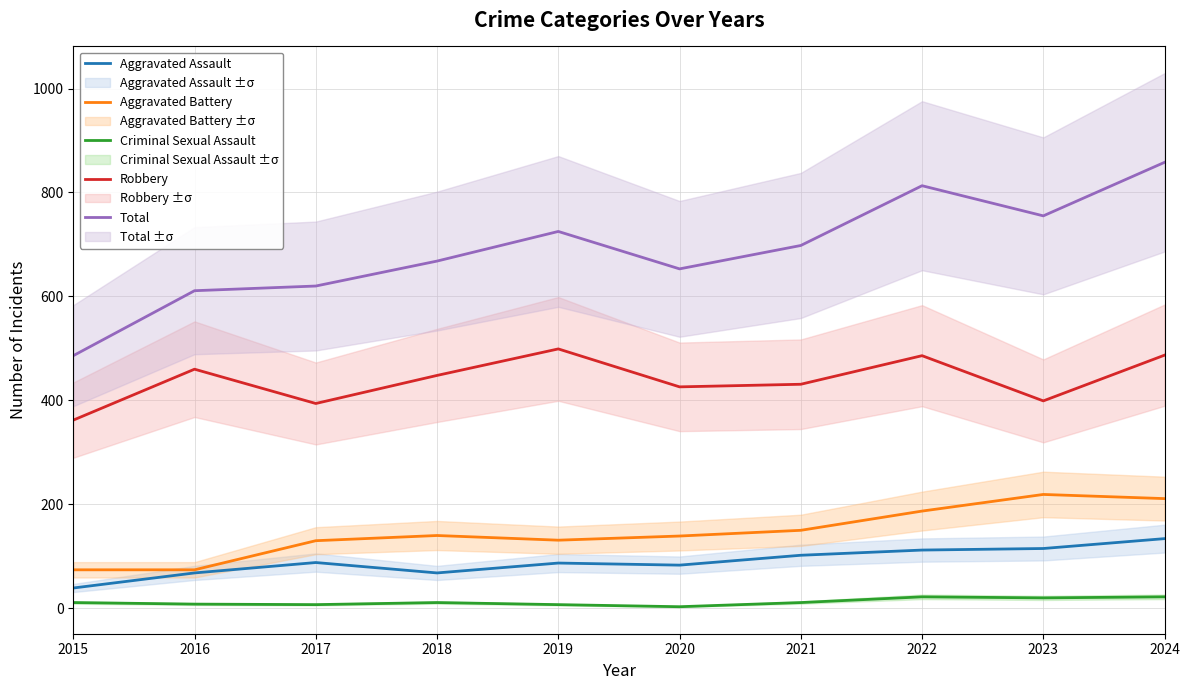

Reading left to right, list all the values displayed in this chart.

Aggravated Assault: 2015=39	2016=68	2017=88	2018=68	2019=87	2020=83	2021=102	2022=112	2023=115	2024=134
Aggravated Battery: 2015=74	2016=74	2017=130	2018=140	2019=131	2020=139	2021=150	2022=187	2023=219	2024=211
Criminal Sexual Assault: 2015=11	2016=8	2017=7	2018=11	2019=7	2020=3	2021=11	2022=22	2023=20	2024=22
Robbery: 2015=362	2016=460	2017=394	2018=448	2019=499	2020=426	2021=431	2022=486	2023=399	2024=487
Total: 2015=486	2016=611	2017=620	2018=668	2019=725	2020=653	2021=698	2022=813	2023=755	2024=858